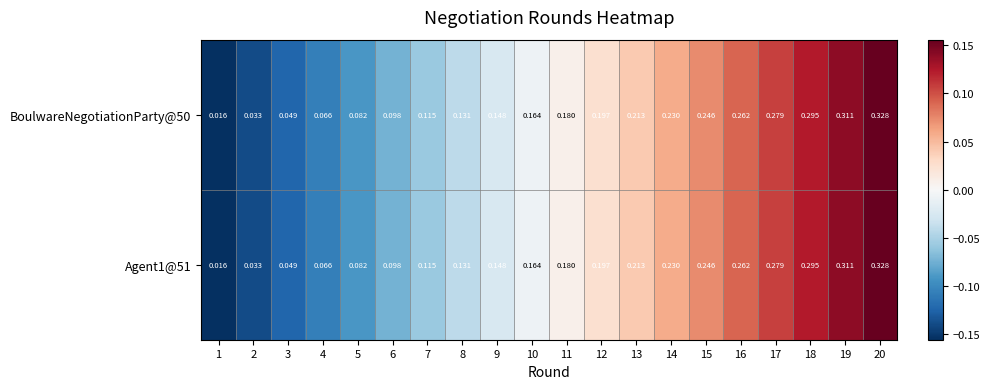

Count the number of data series in this chart.

2